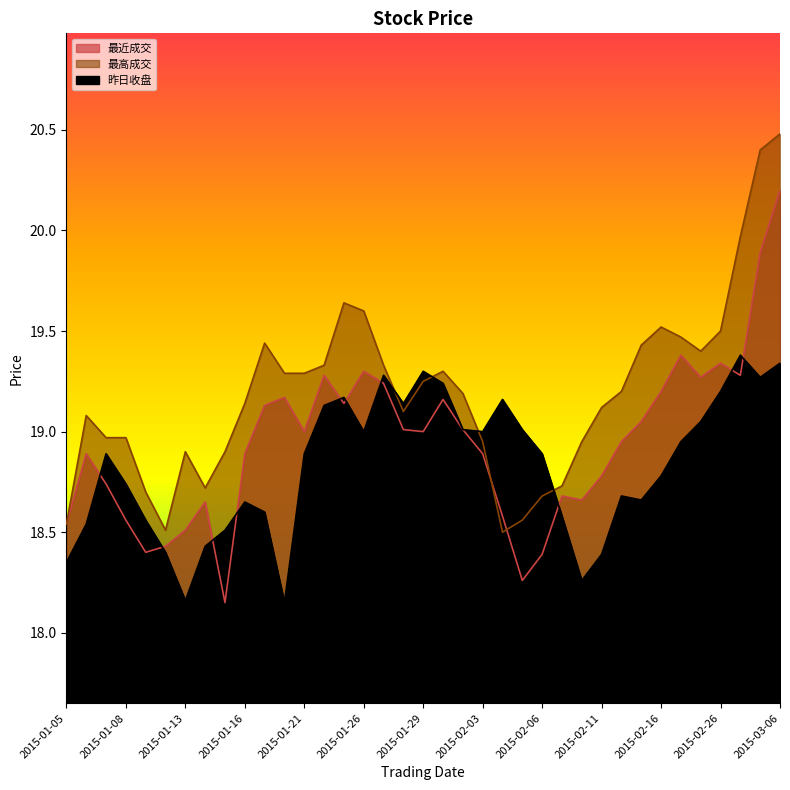

What is the difference between the highest and lowest values at 2015-01-06?

0.5